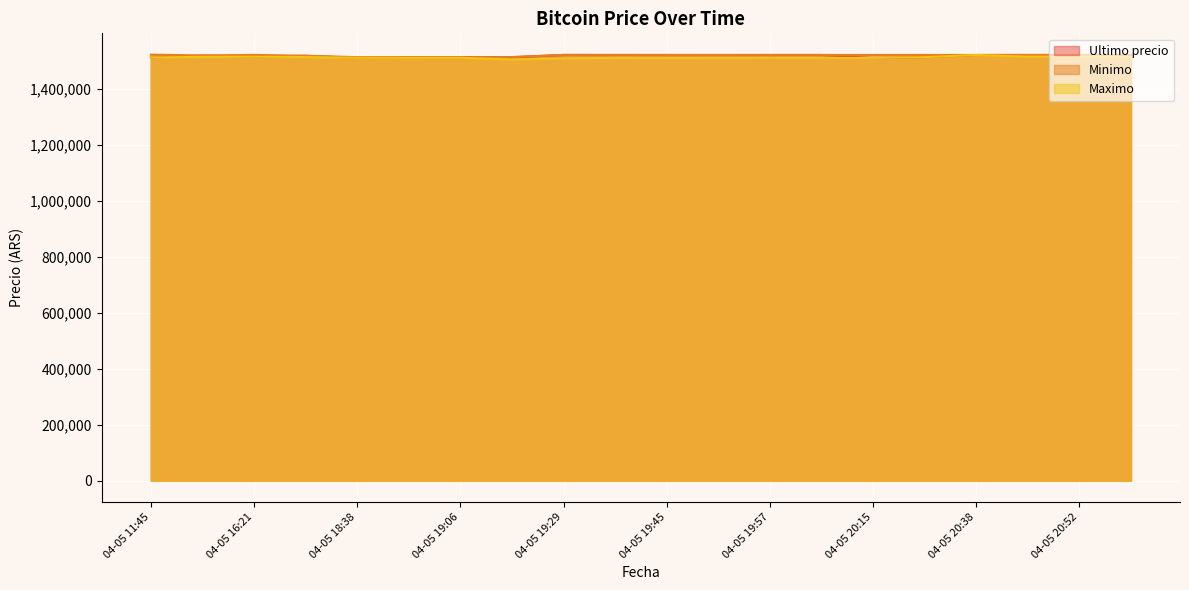

What is the highest value of the Ultimo precio series?

1521974.0